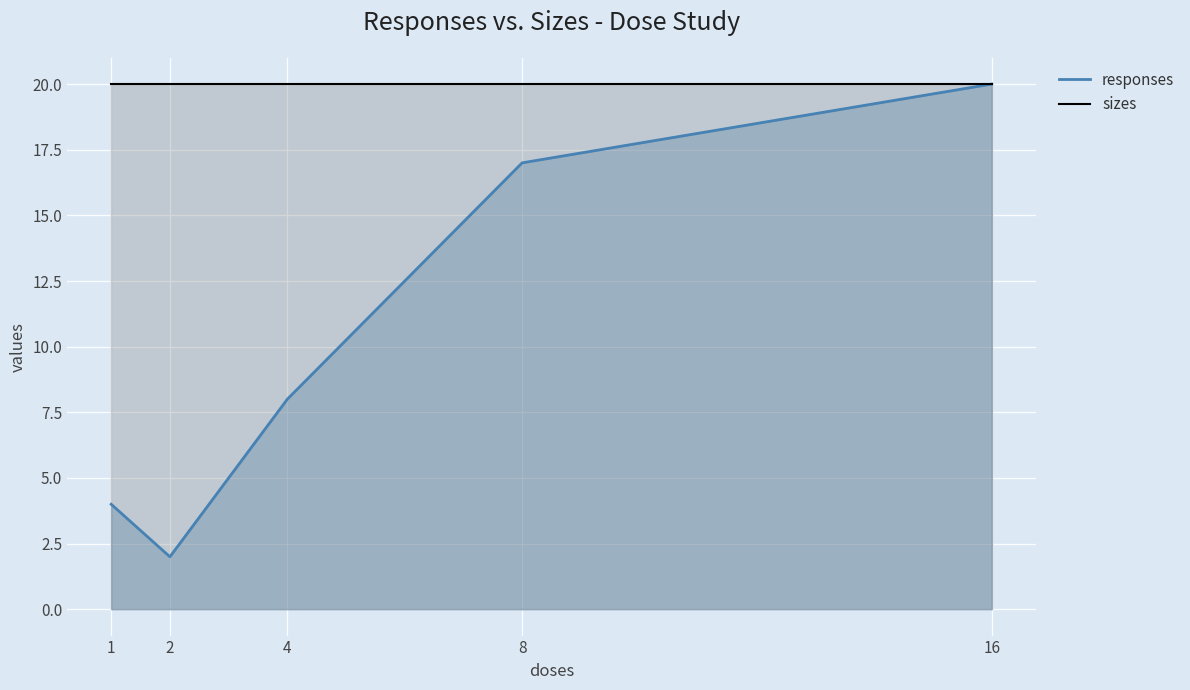

The sizes series shows 30 at 8. True or false?

False